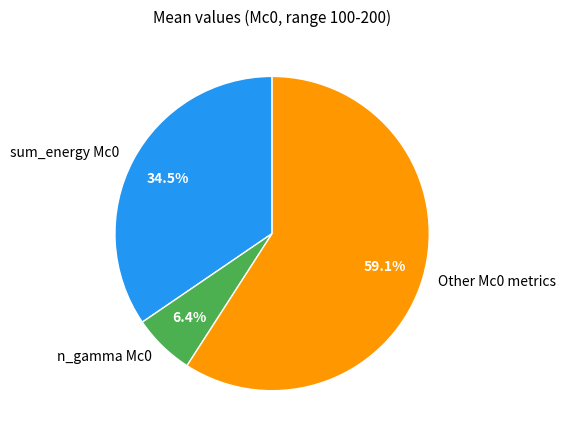

Do Other Mc0 metrics and sum_energy Mc0 together represent more than half of the pie?

Yes